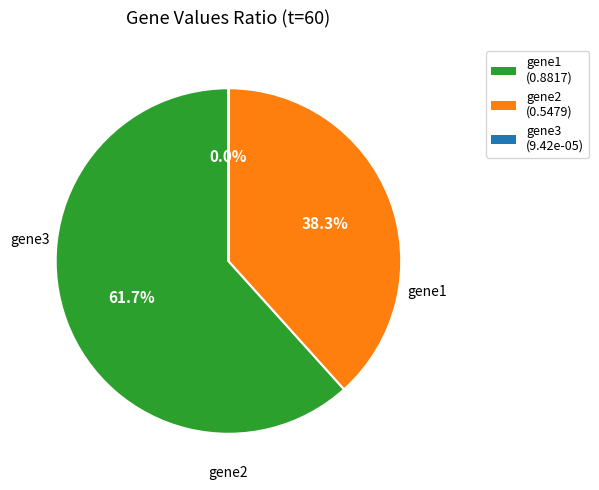

The gene1 slice represents 48% of the pie. True or false?

False